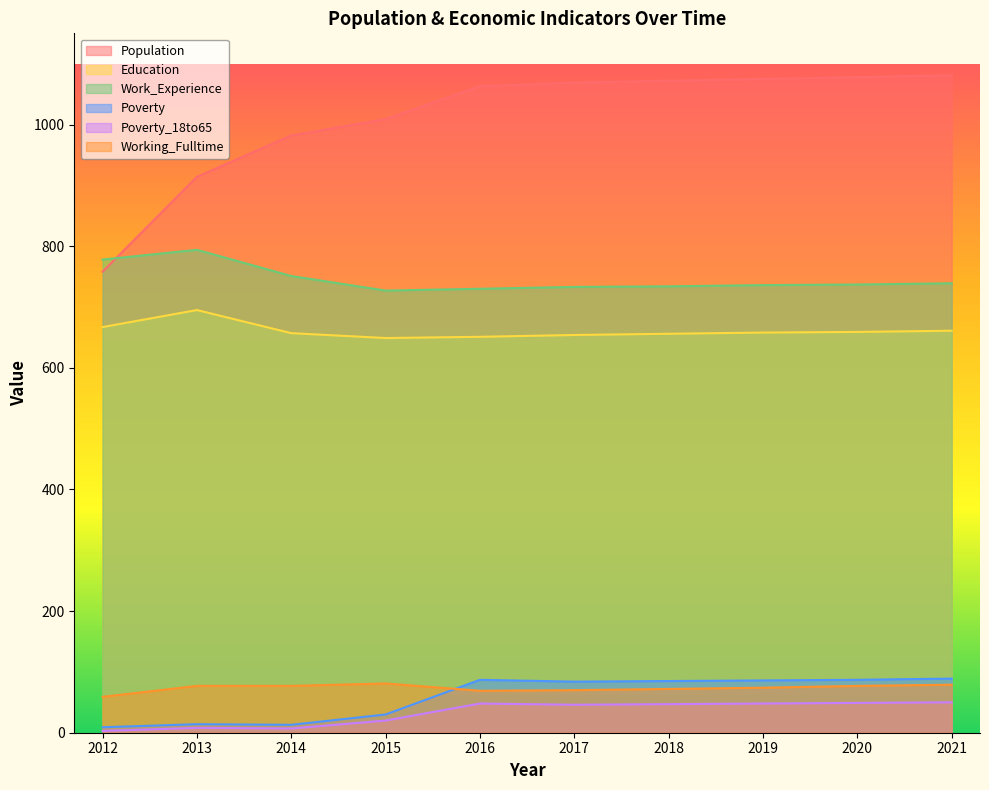

Is the value of Education at 2019 greater than the value of Work_Experience at 2016?

No